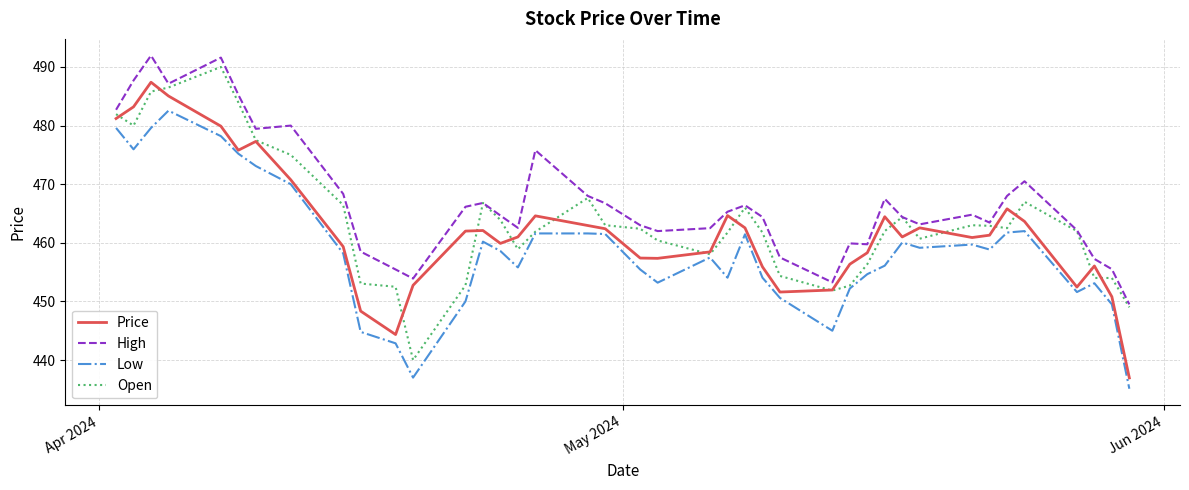

What is the minimum value for Low?

435.1